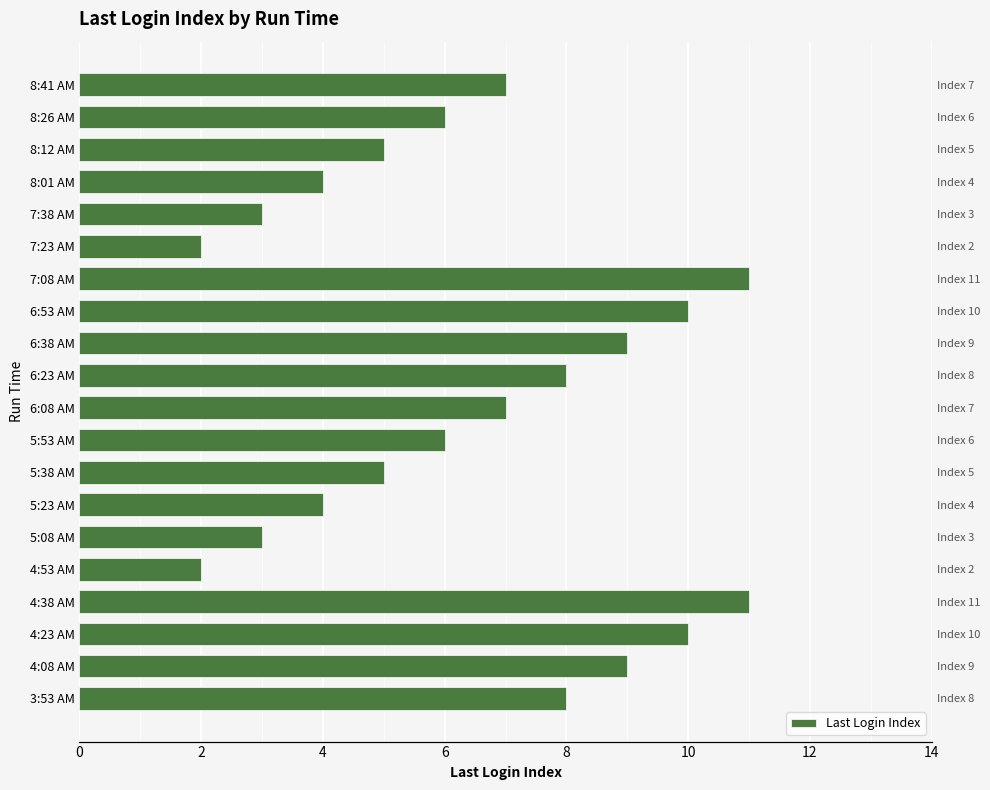

How many bars are there in total?

20